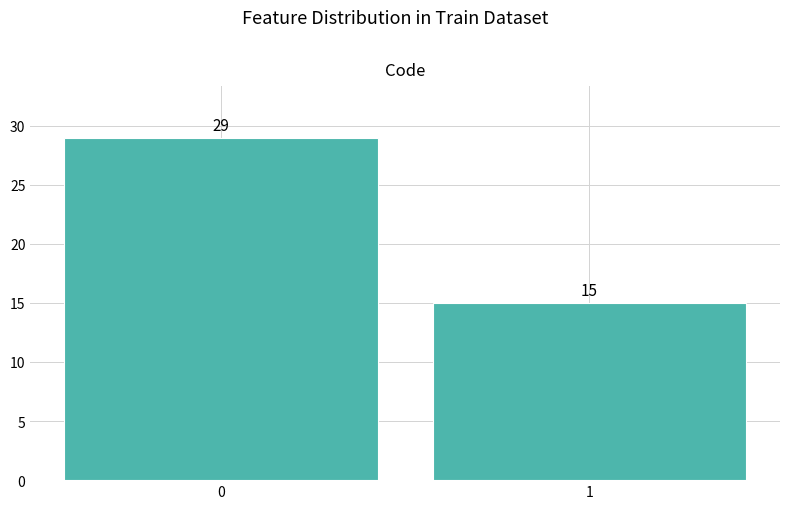

Reading right to left, transcribe all the data shown in this chart.

15	29